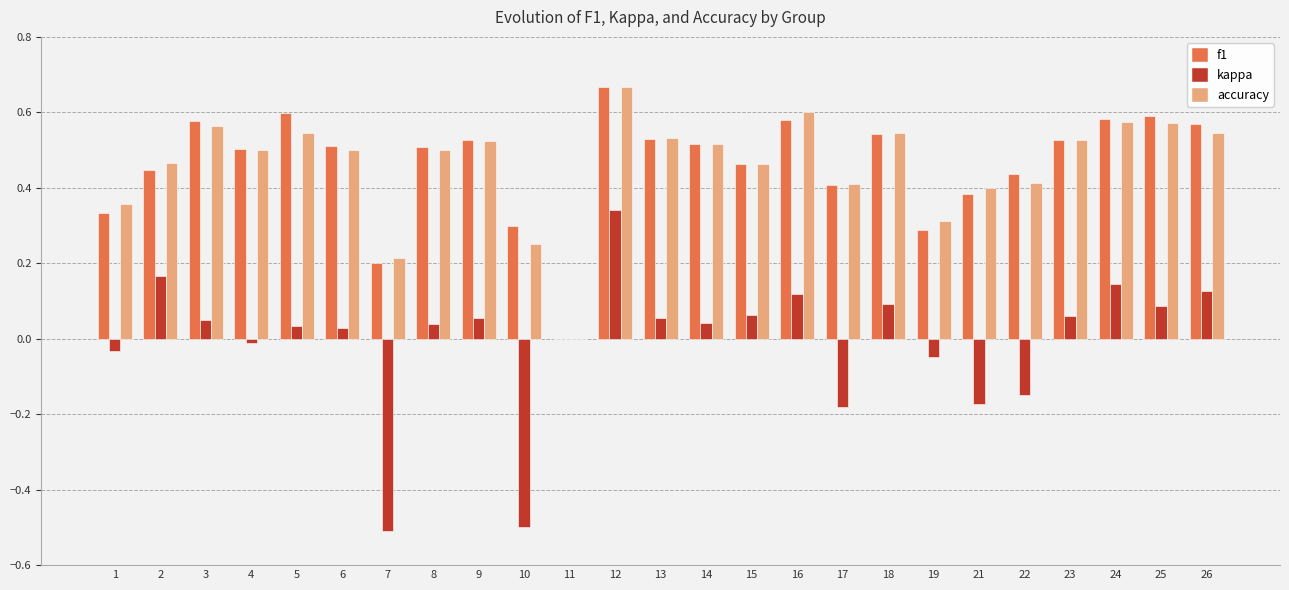

How many groups of bars are there?

25